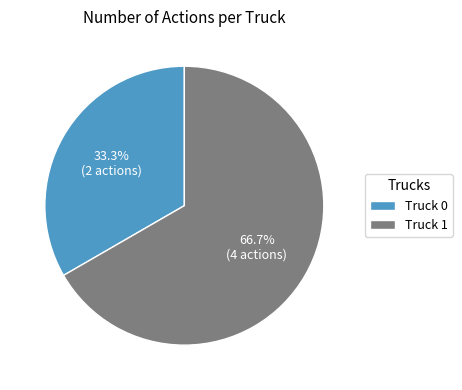

What is the largest slice in the pie chart?

Truck 1